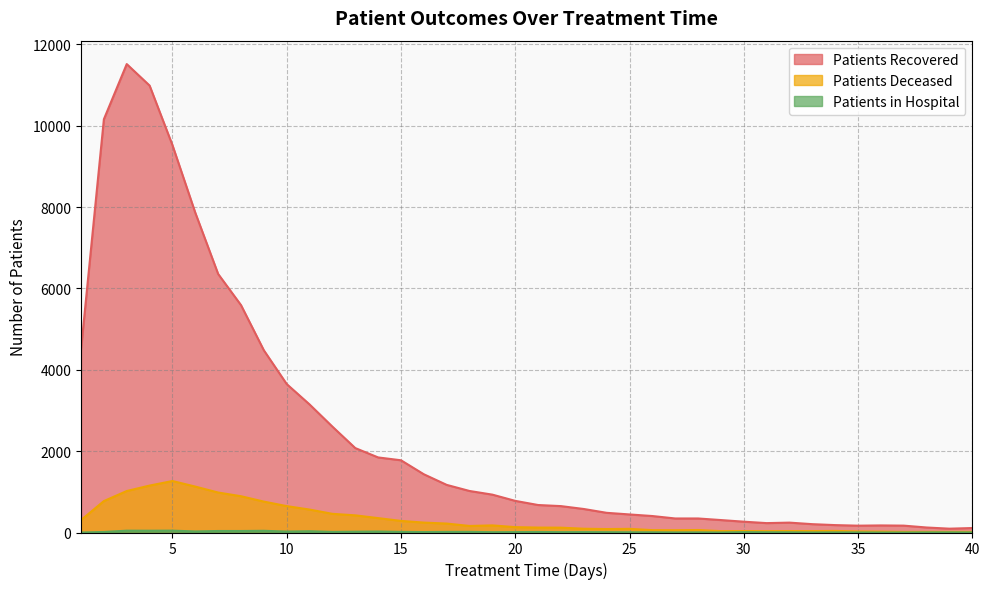

The patients_deceased series shows 422 at 13. True or false?

True